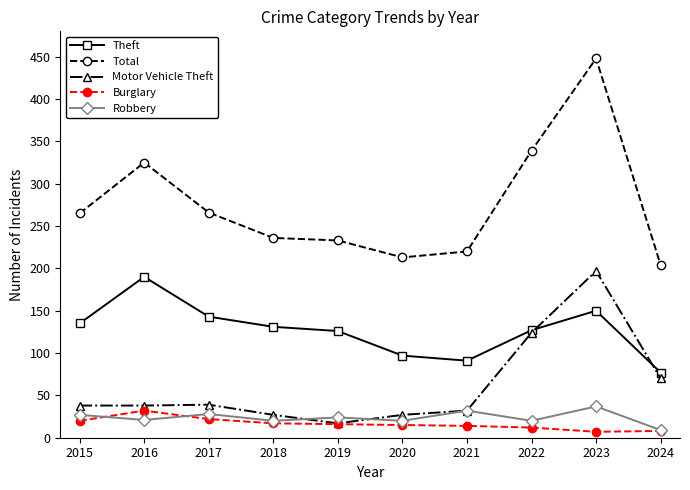

What is the approximate value of Theft at 2019?

126